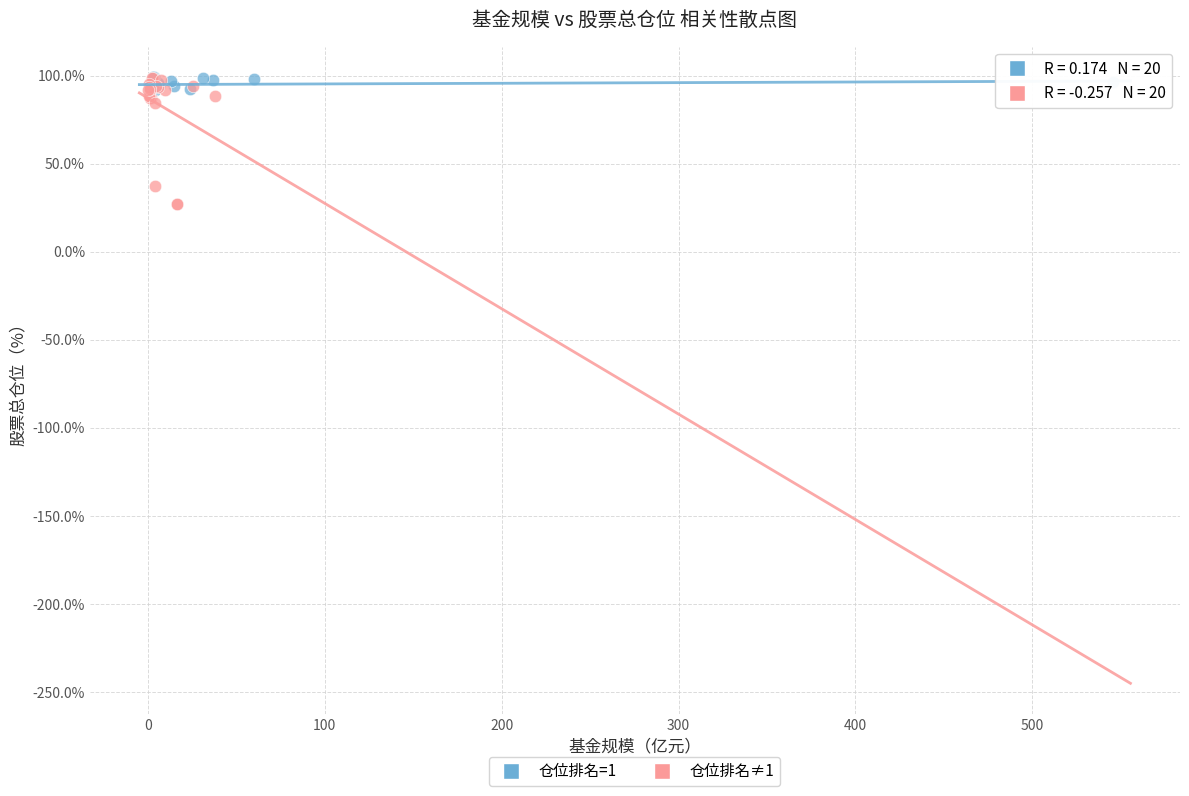

What are all the series names shown in the legend?

仓位排名=1, 仓位排名≠1